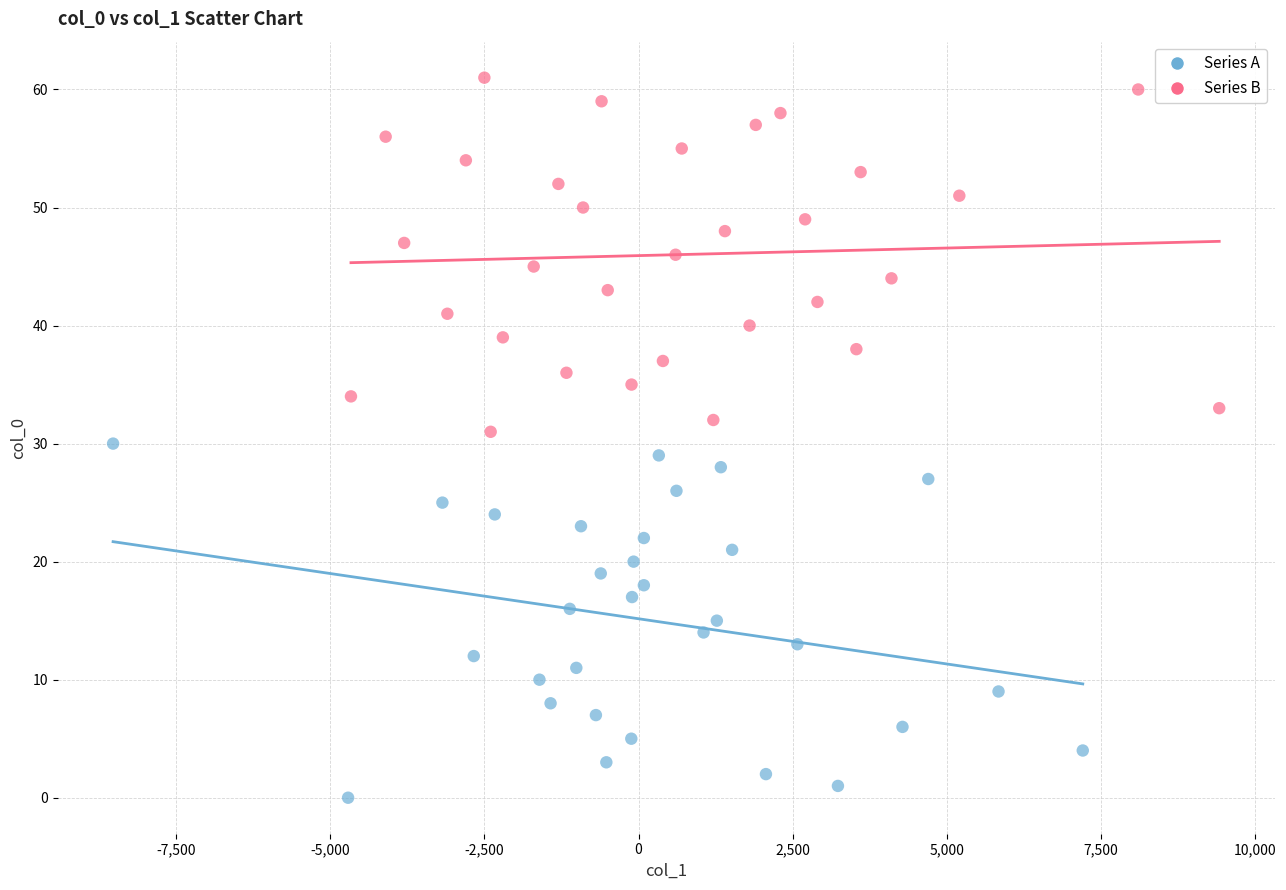

Which series reaches the maximum Y coordinate?

Series B